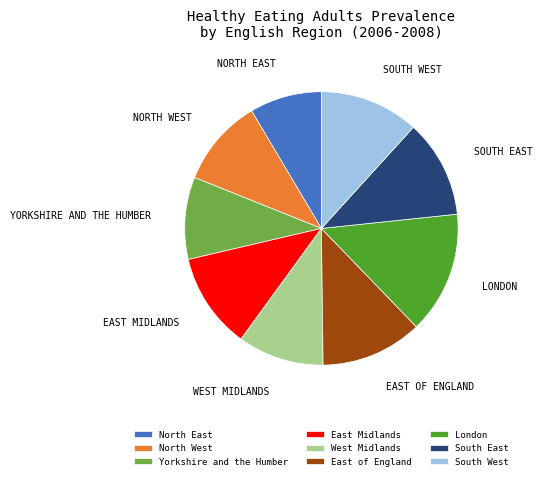

Approximately how many times larger is the value at North West compared to London?

0.7